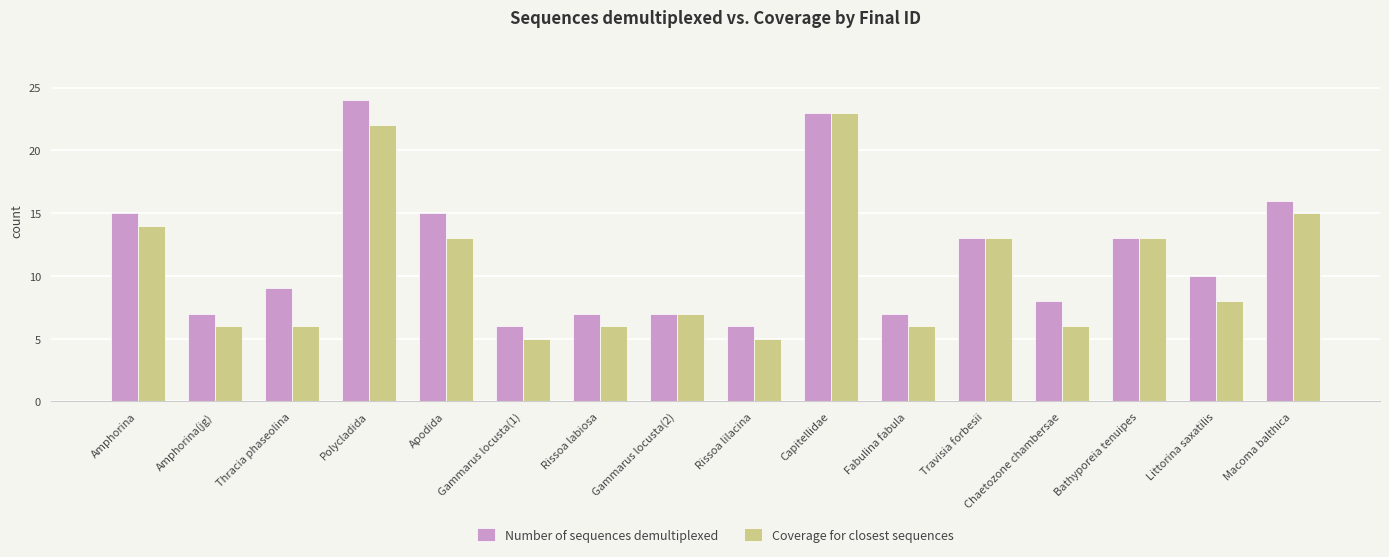

Reading left to right, transcribe all the data shown in this chart.

Number of sequences demultiplexed: 15	7	9	24	15	6	7	7	6	23	7	13	8	13	10	16
Coverage for closest sequences: 14	6	6	22	13	5	6	7	5	23	6	13	6	13	8	15